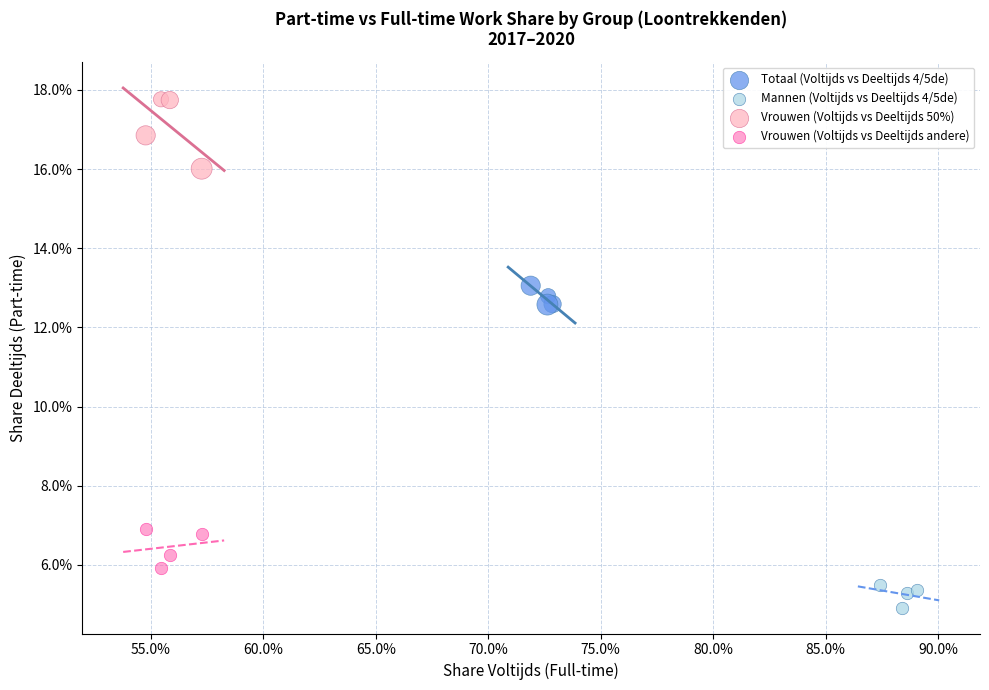

Which series contains the highest Y value?

Vrouwen (Voltijds vs Deeltijds 50%)